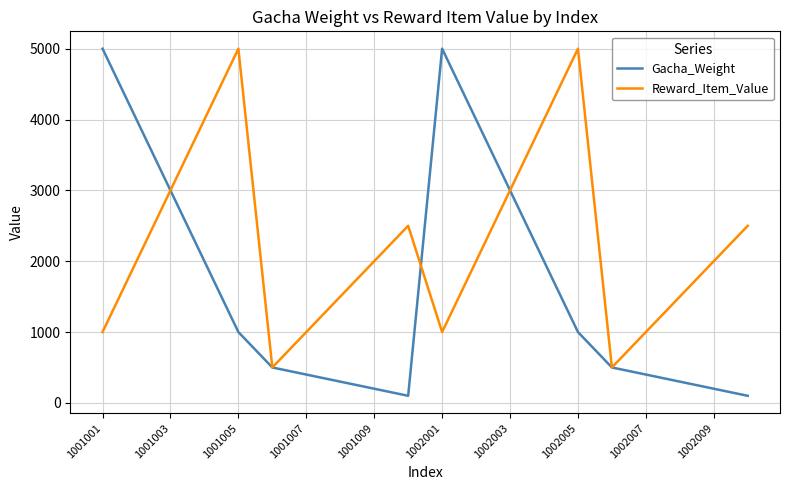

Which series has the largest total across all categories?

Reward_Item_Value